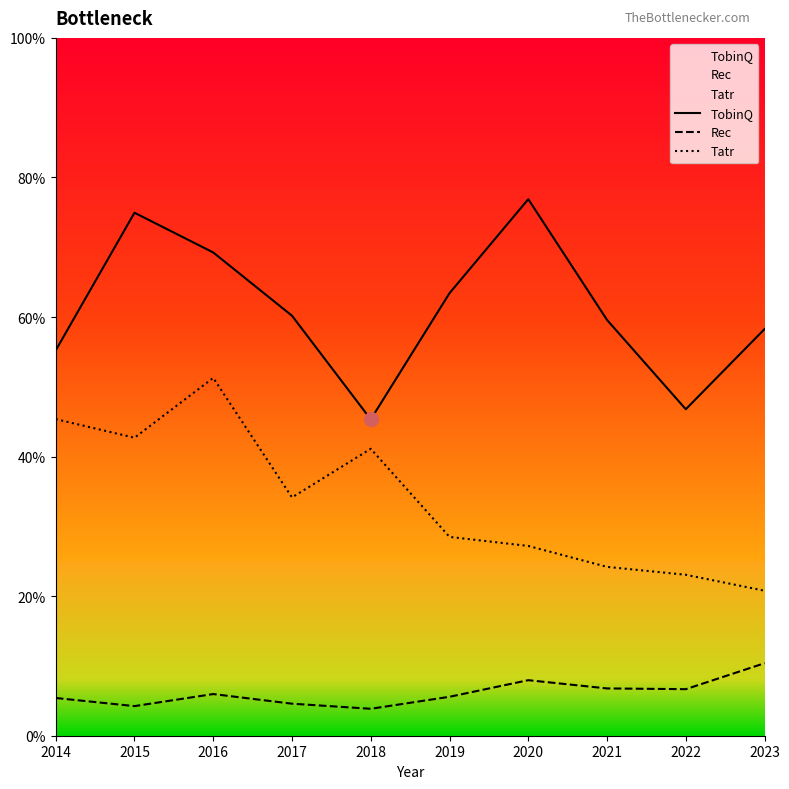

The value of Tatr at 2020 is 1.2. True or false?

False